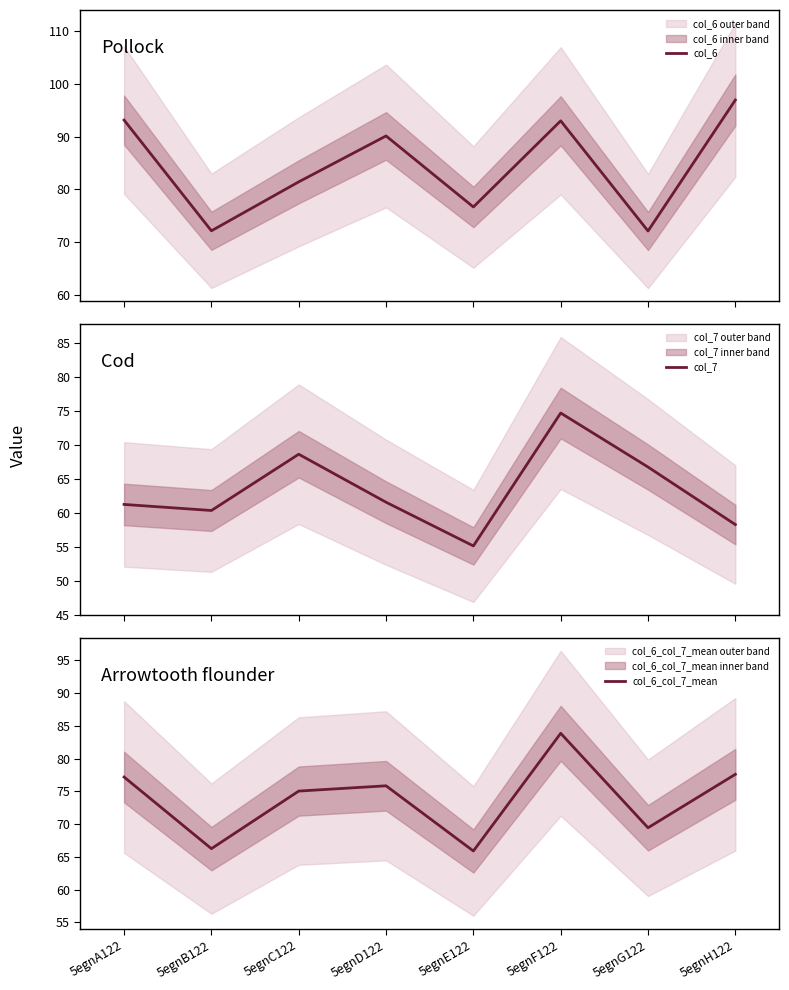

What is the smallest value displayed?

55.1